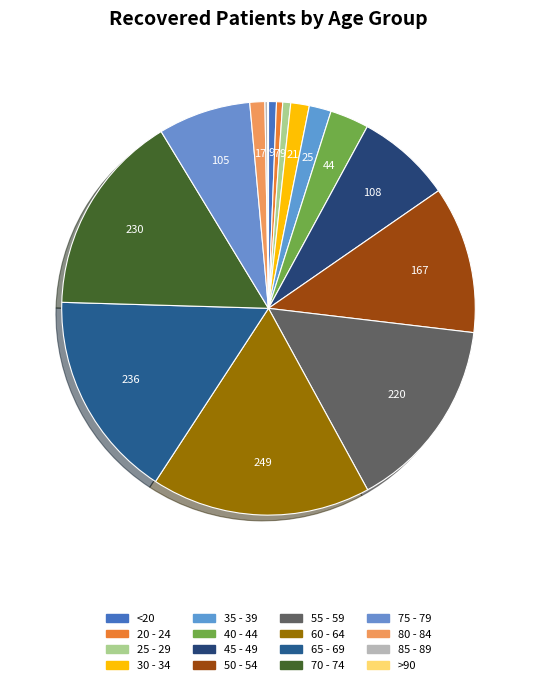

To the nearest percent, what is the average slice percentage?

6%